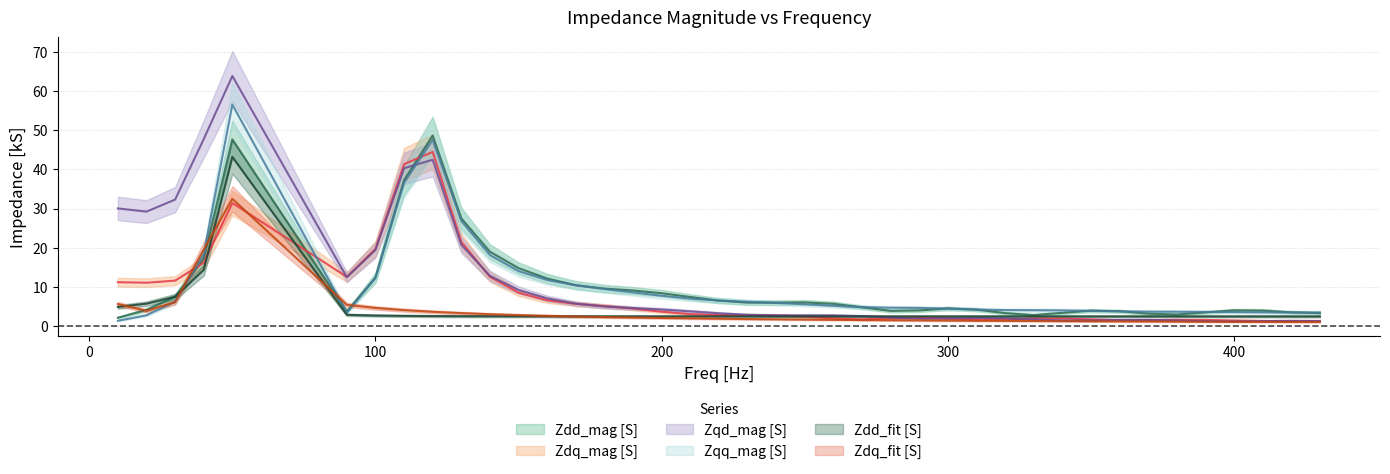

What is the minimum value for Zqq_mag?

1.3